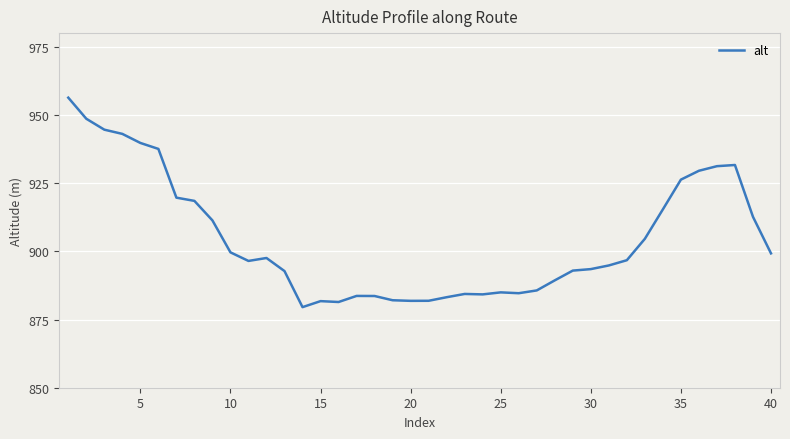

What is the smallest value displayed?

879.5